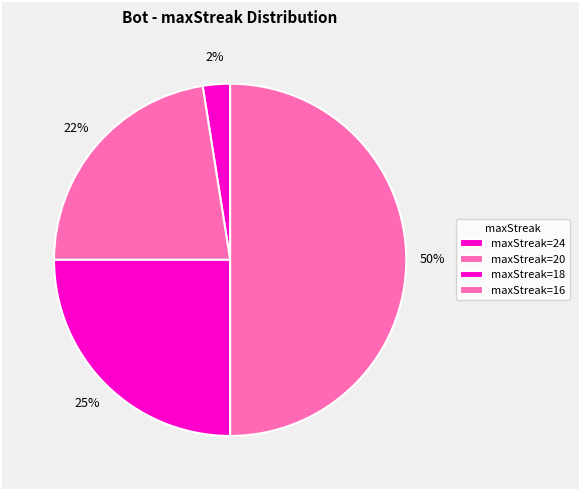

Count the number of slices in the pie.

4